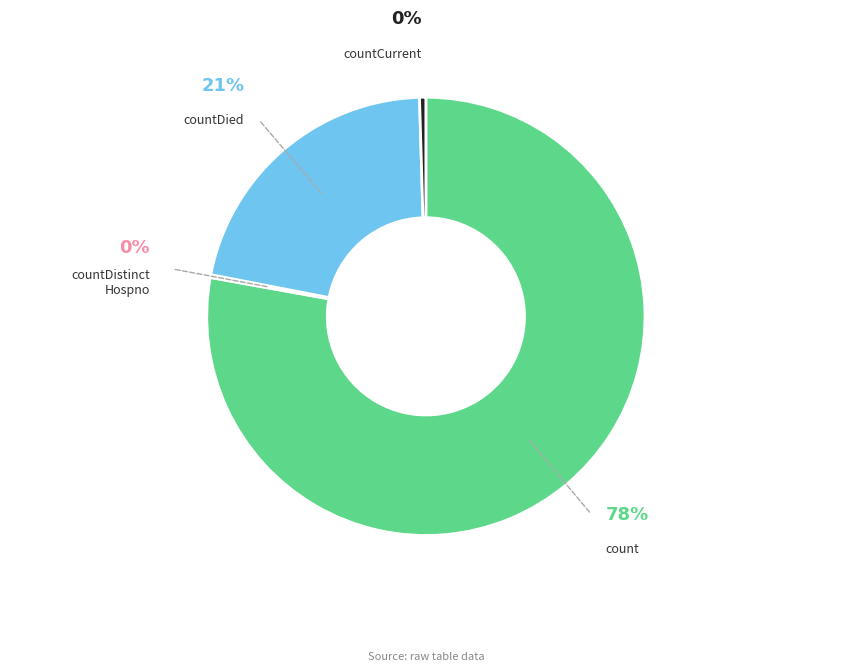

What percentage is the count slice, to the nearest percent?

78%